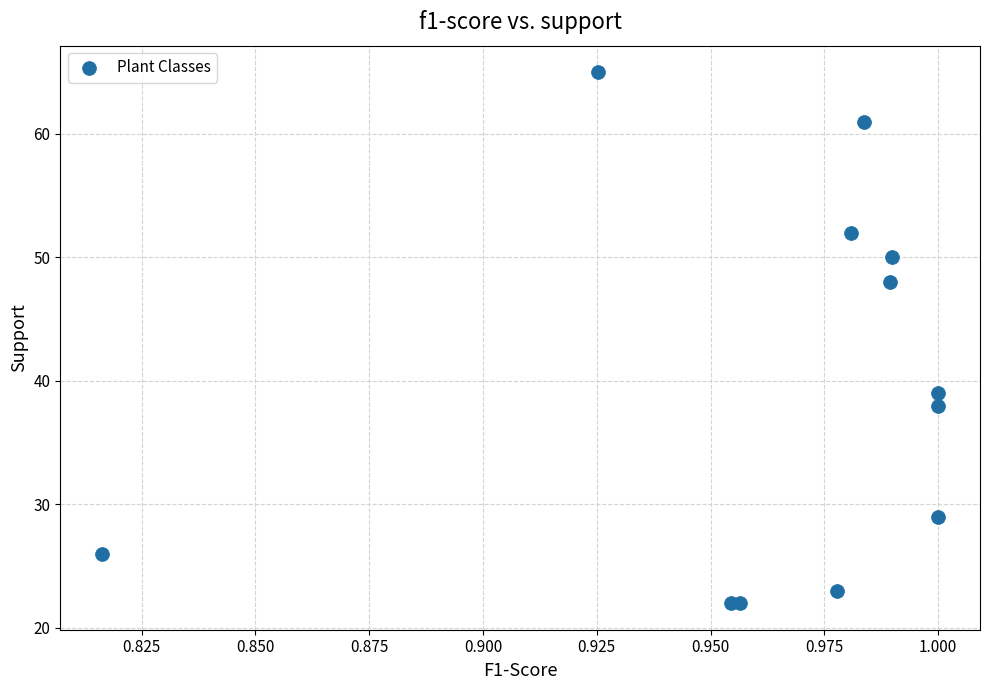

What Y value in the scatter plot is closest to 43?

39